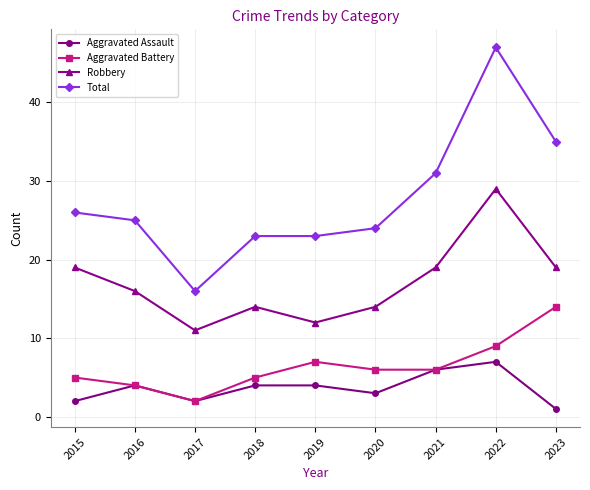

What is the difference between the highest and lowest values at 2018?

19